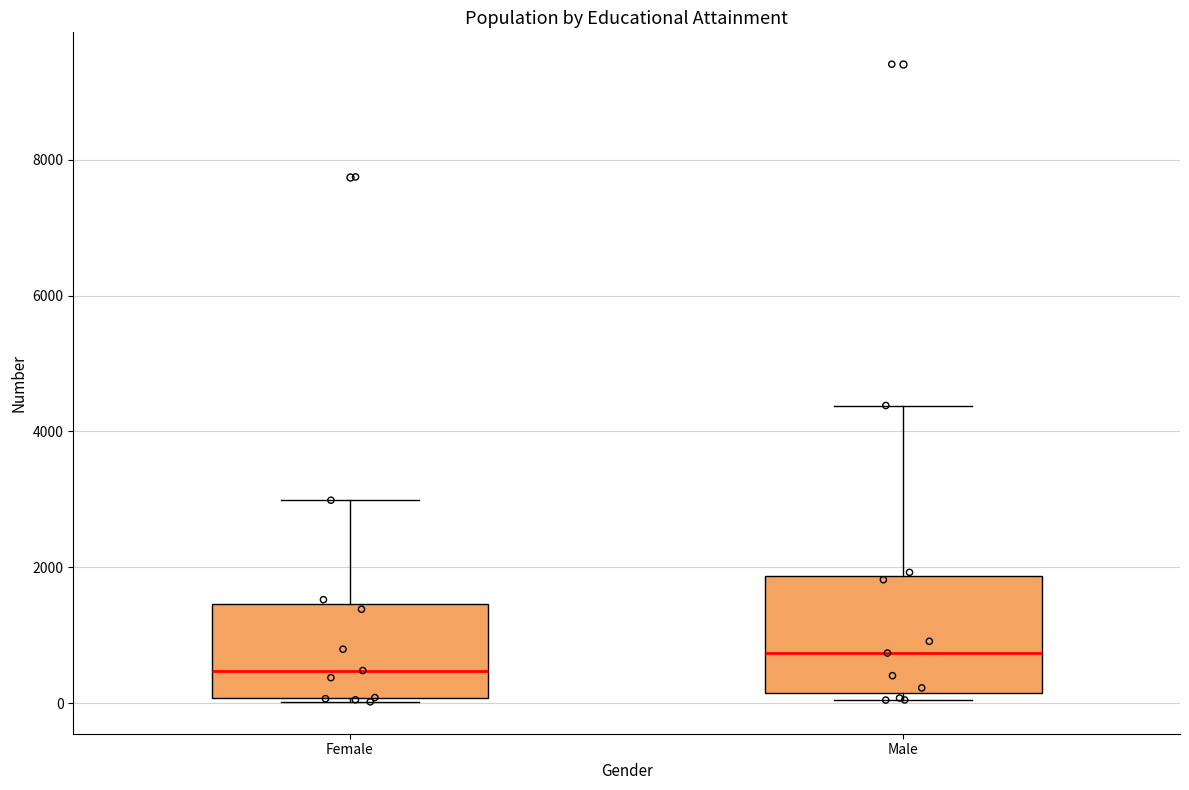

Where does the upper whisker of the box for Female end on the y-axis? The values are not printed on the chart, so give them approximately, as read against the axis.

3000